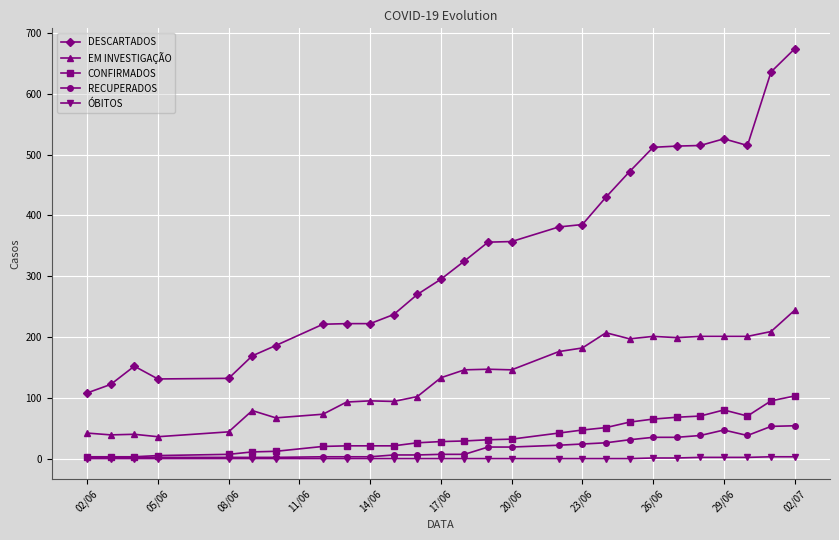

What is the lowest value of the CONFIRMADOS series?

3